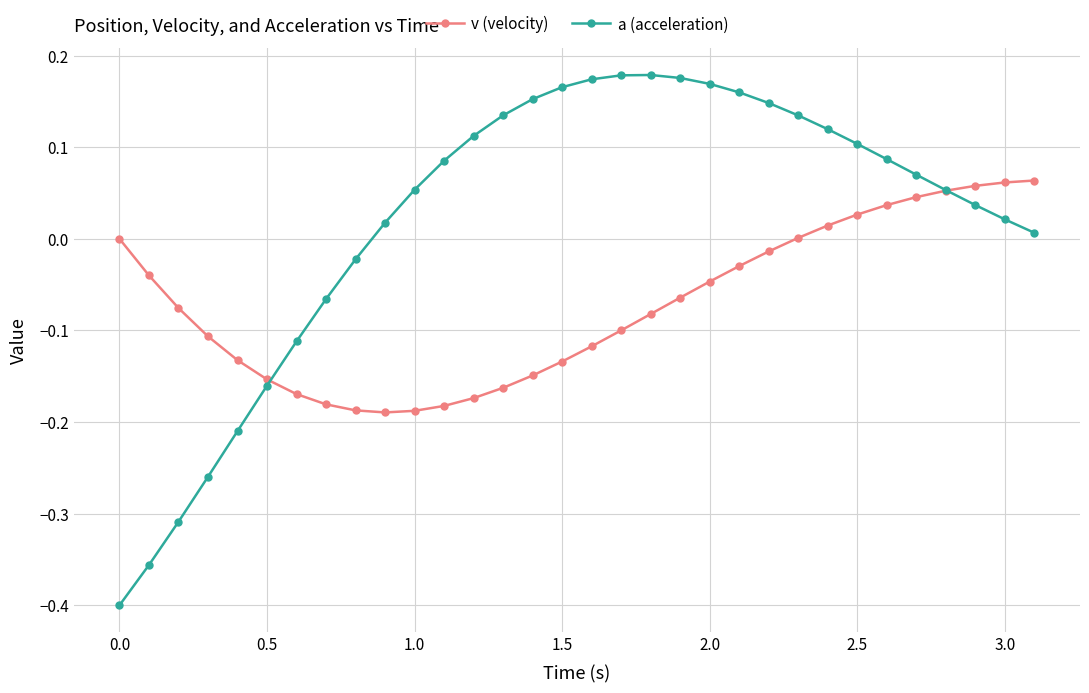

Which series has the largest total across all categories?

a (acceleration)